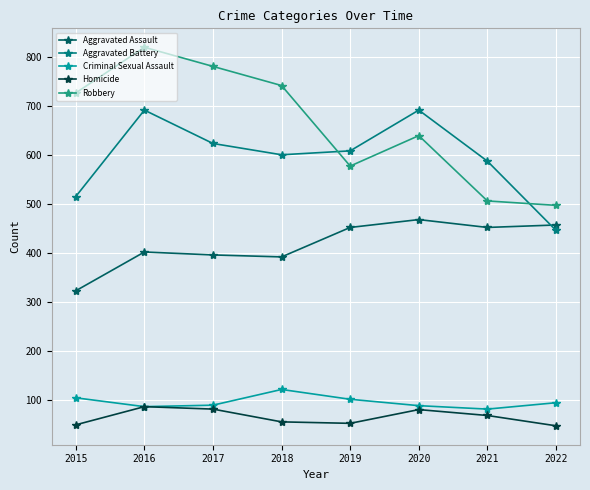

At which category is the sum across all series the highest?

2016